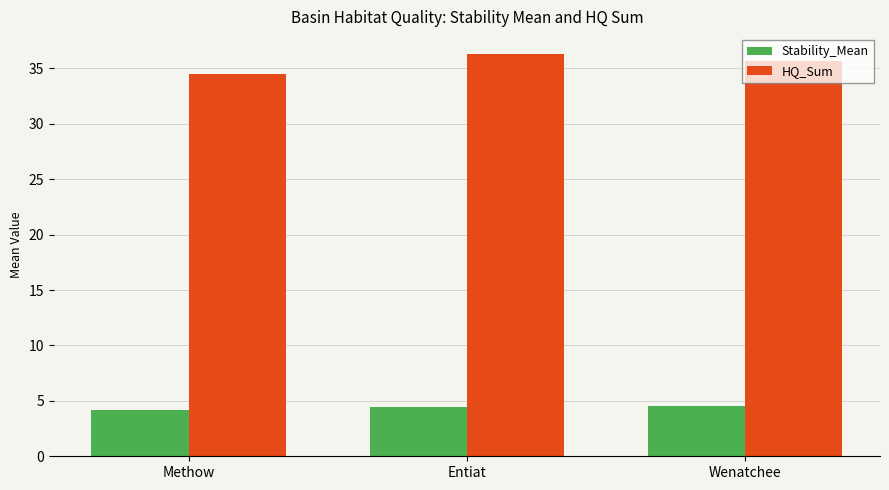

Reading left to right, transcribe all the data shown in this chart.

Stability_Mean: 4.2	4.5	4.5
HQ_Sum: 34.5	36.3	35.7